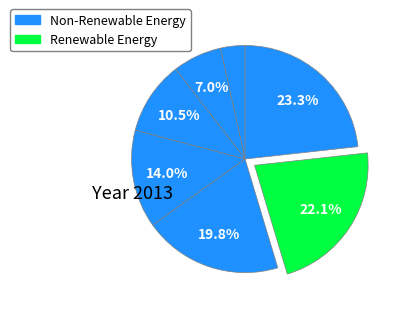

How many slices are in this pie chart?

7